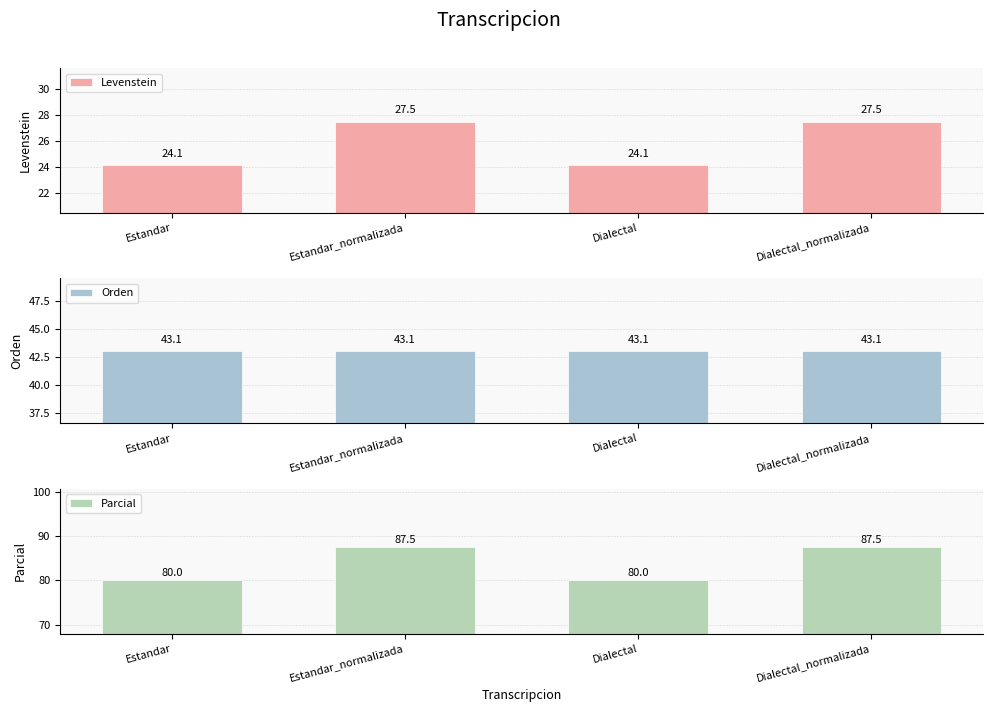

Is the value of Parcial at Estandar_normalizada greater than the value of Levenstein at Dialectal_normalizada?

Yes